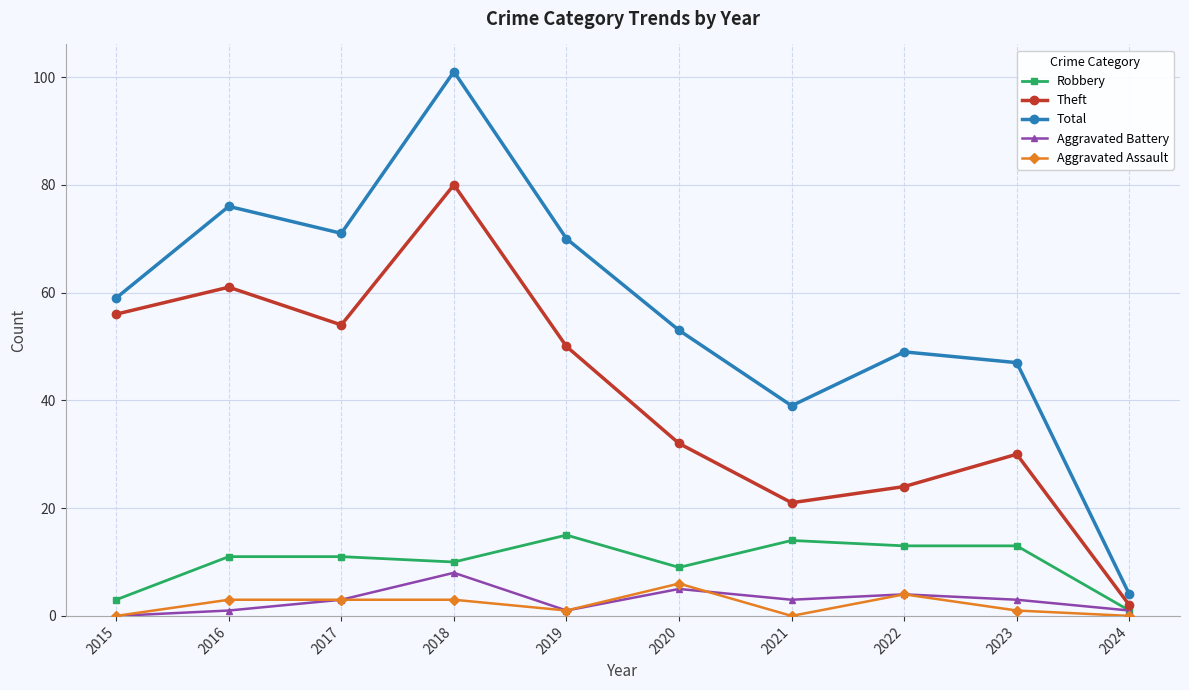

True or false: Robbery has a value of 10 at 2018.

True